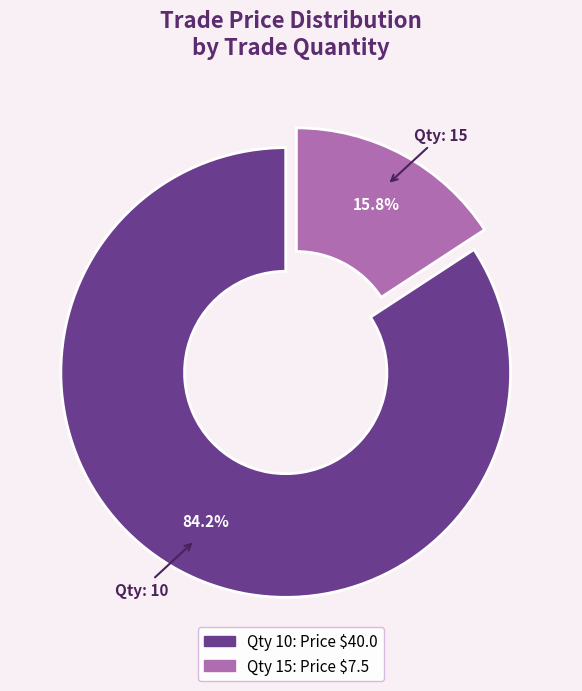

Is there a majority slice in this chart?

Yes